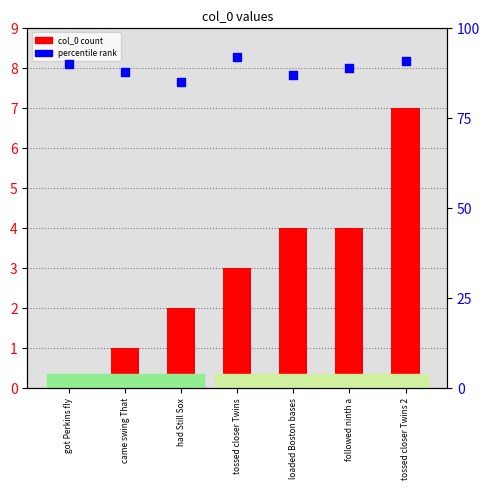

Which series has the largest total across all categories?

percentile rank